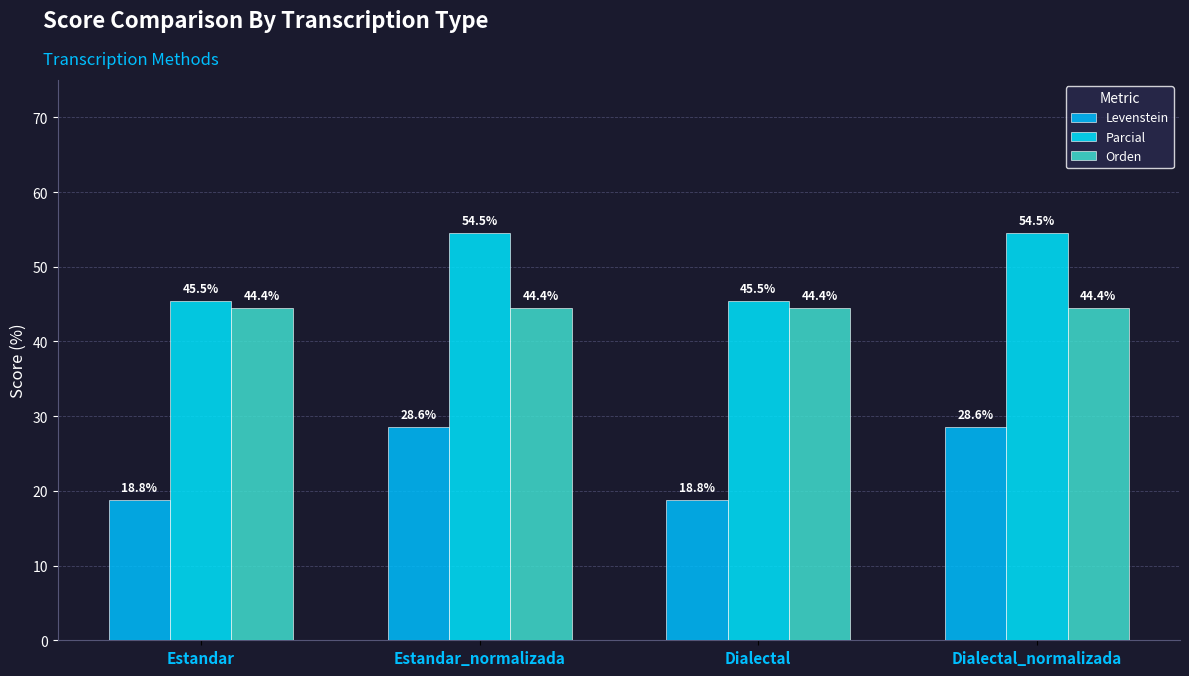

What is the lowest value of the Levenstein series?

18.8